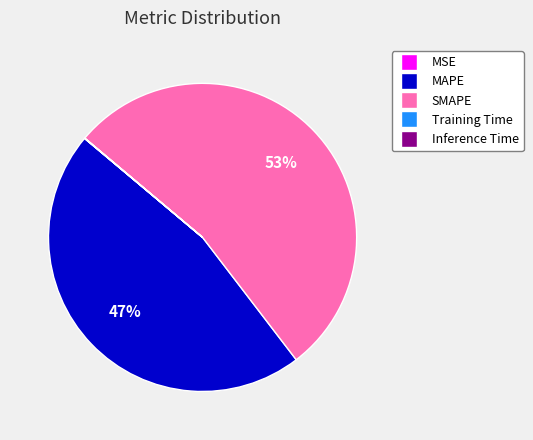

To the nearest percent, what percentage of the pie is MAPE?

47%